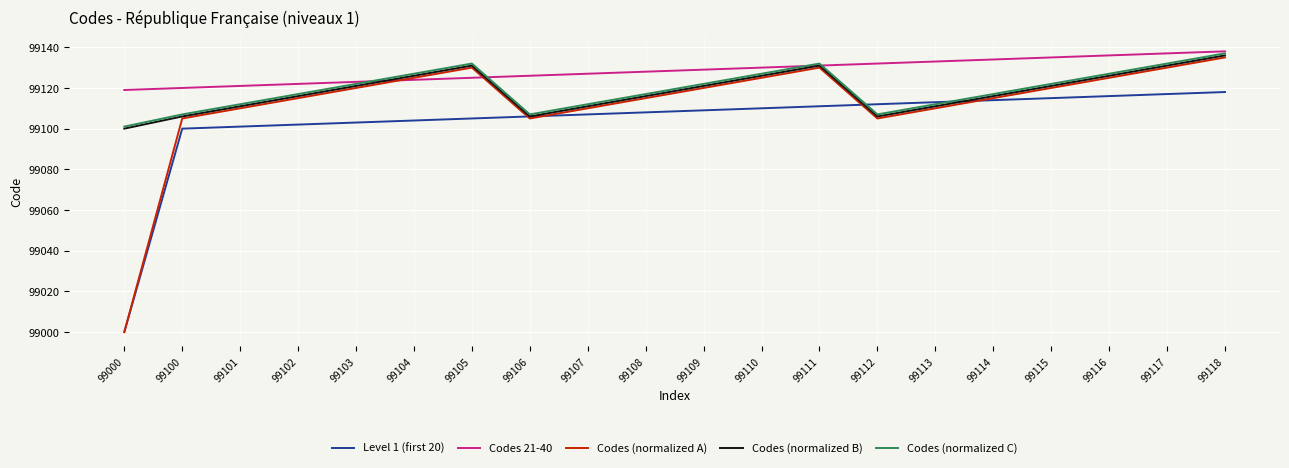

How many Codes (normalized B) values are between 99111 and 99126?

12